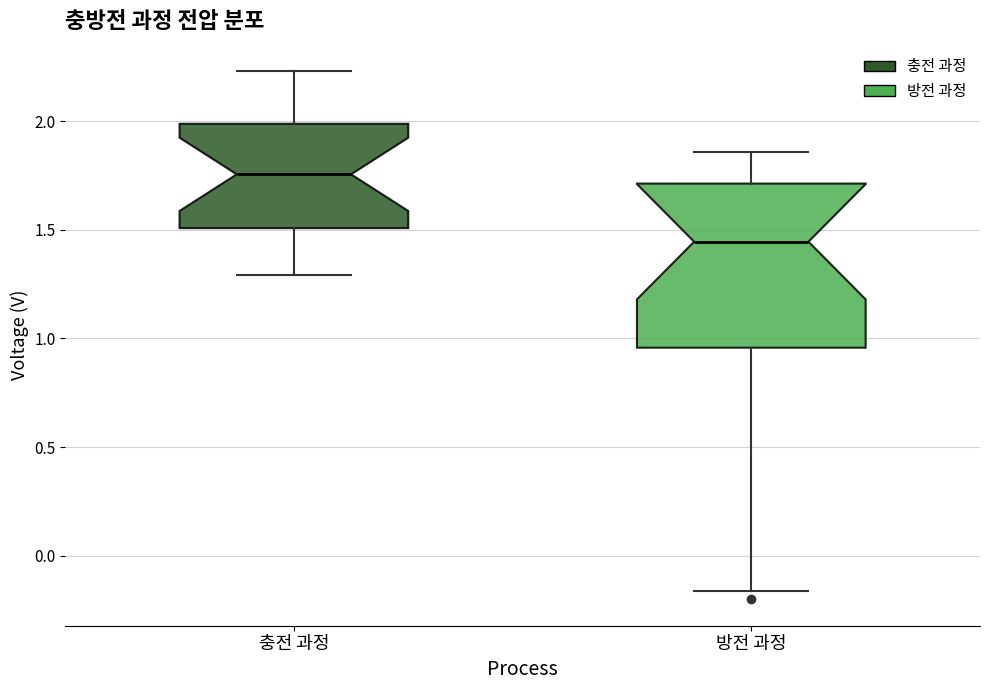

Comparing the boxes themselves (not the whiskers), which one is the tallest?

방전 과정